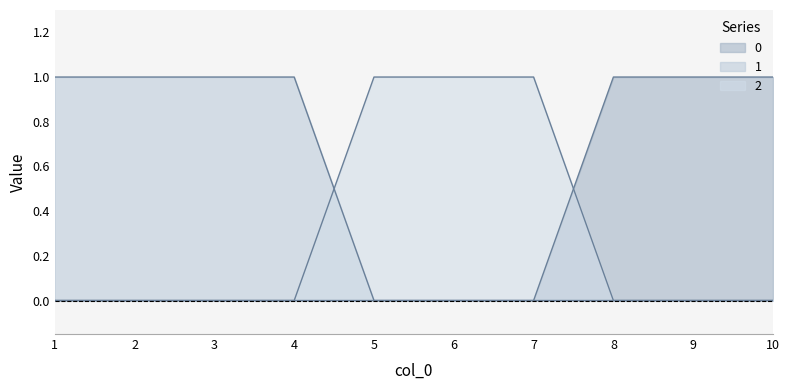

True or false: 1 and 2 intersect in this chart.

True